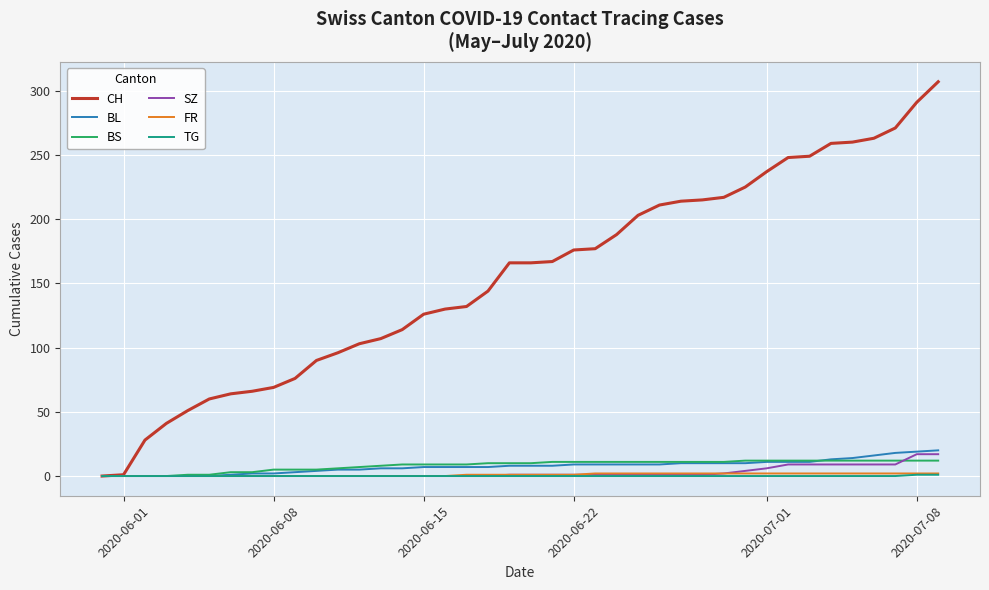

Which series has the largest total across all categories?

CH